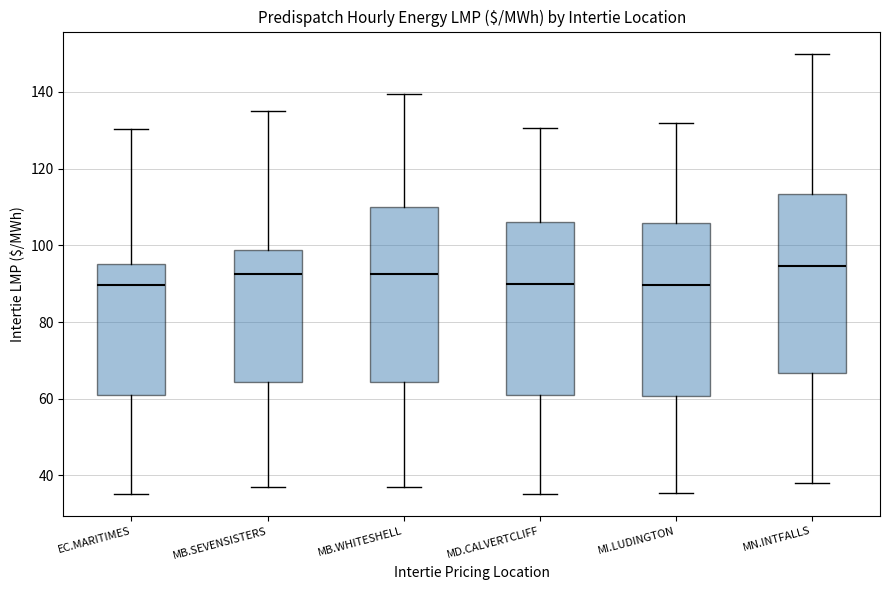

Where does the lower whisker of the box for MD.CALVERTCLIFF end on the y-axis? The values are not printed on the chart, so give them approximately, as read against the axis.

36